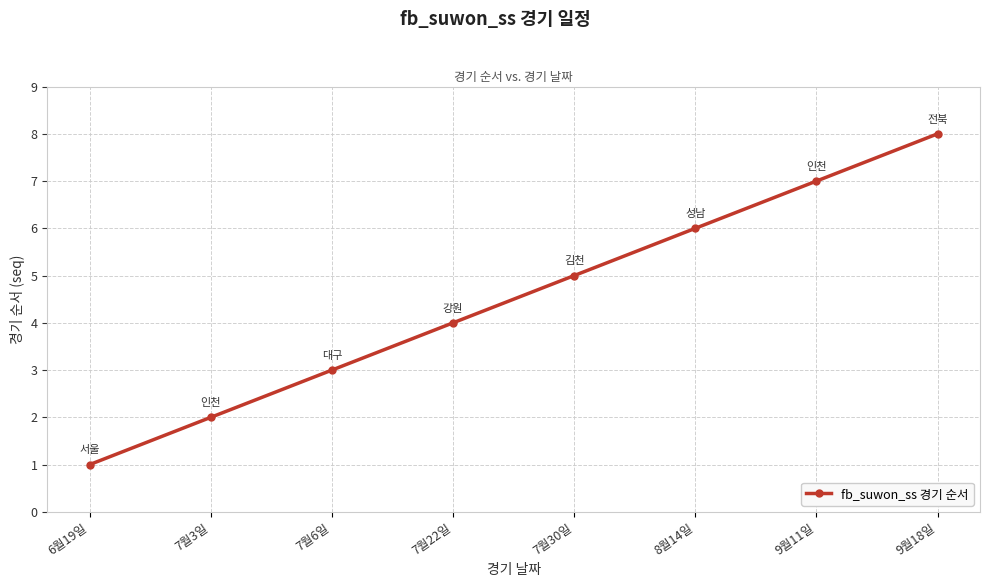

Approximately how many times larger is the value at 7월6일 compared to 9월18일?

0.4